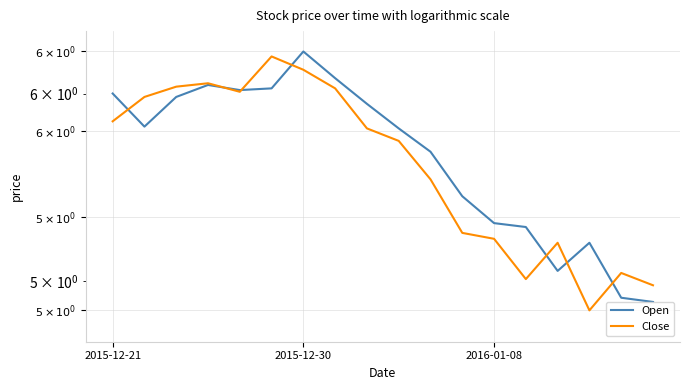

Is the value of Open at 3 greater than the value of Close at 14?

Yes